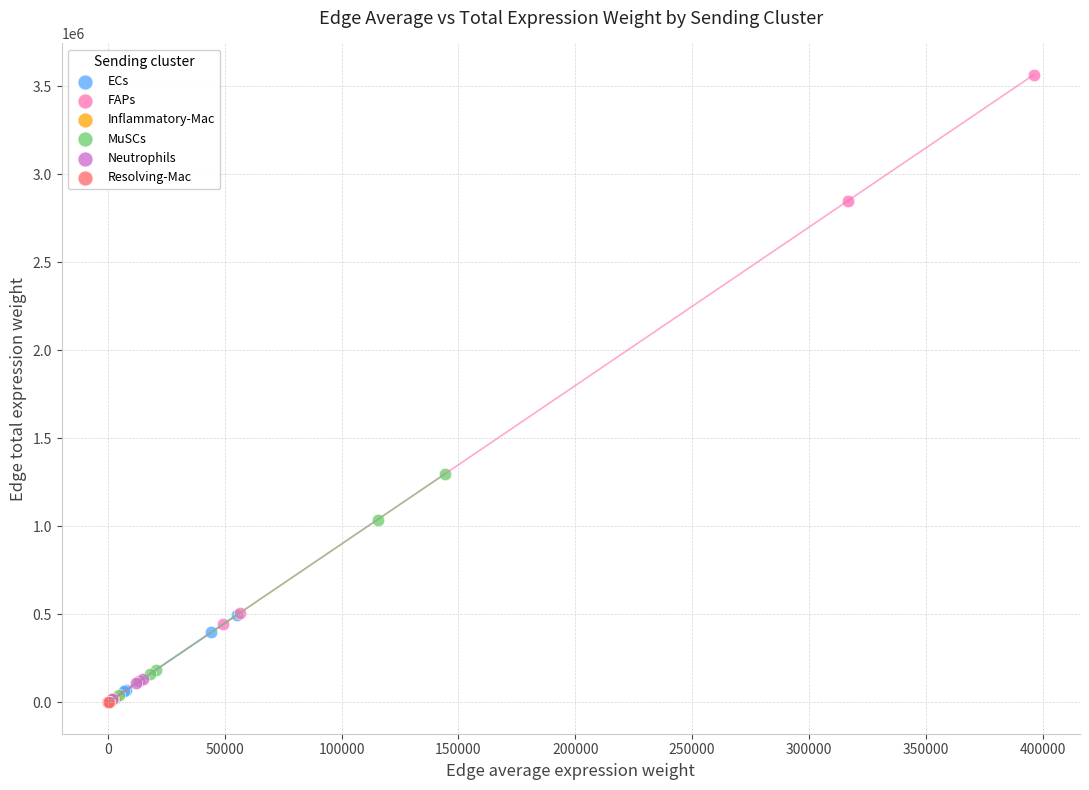

Which series contains the highest Y value?

FAPs